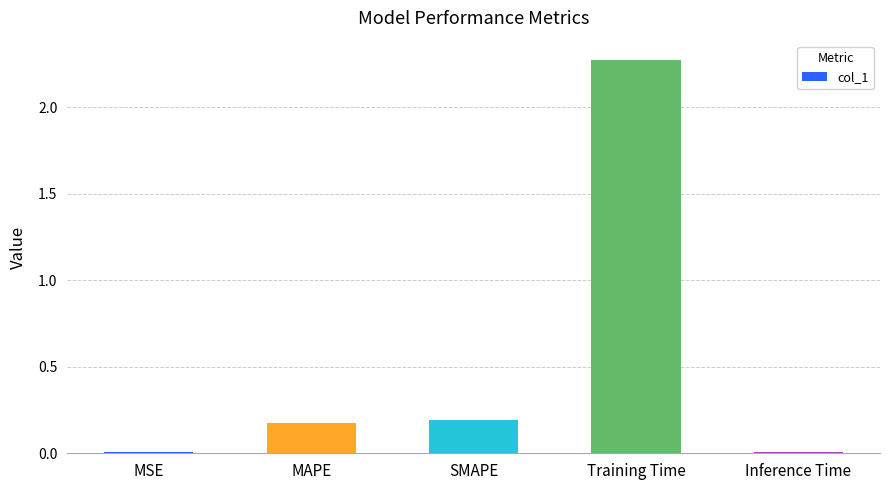

What is the label of the 3rd bar from the left?

SMAPE